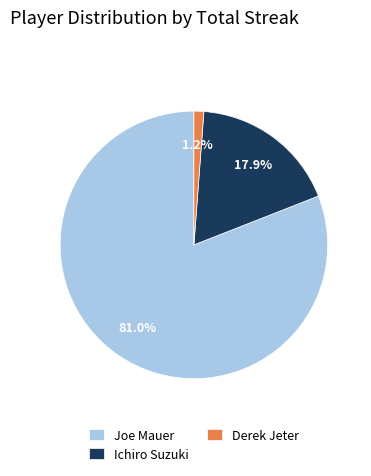

Which slice is the smallest?

Derek Jeter